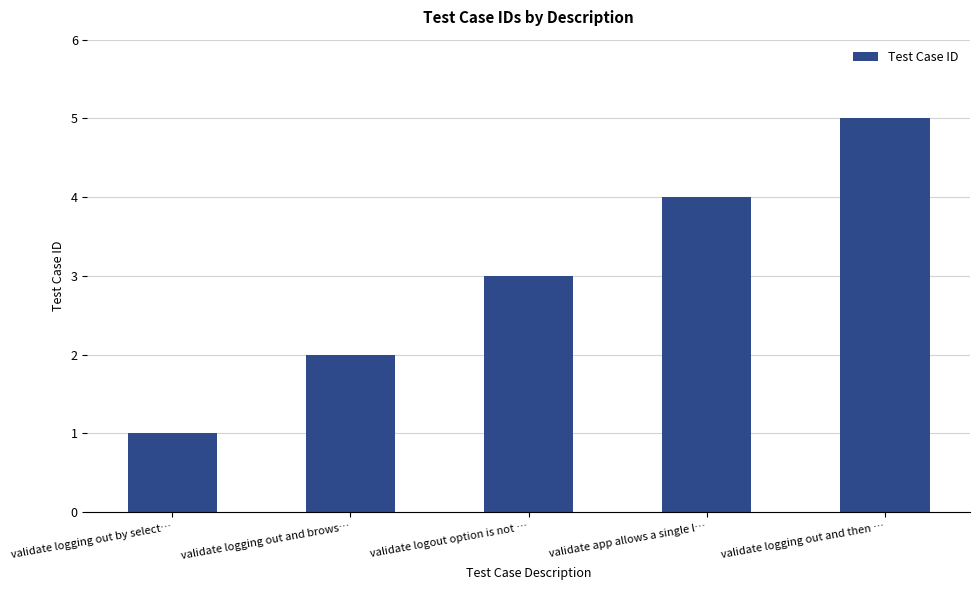

At which label is the value closest to 3?

validate logout option is not …